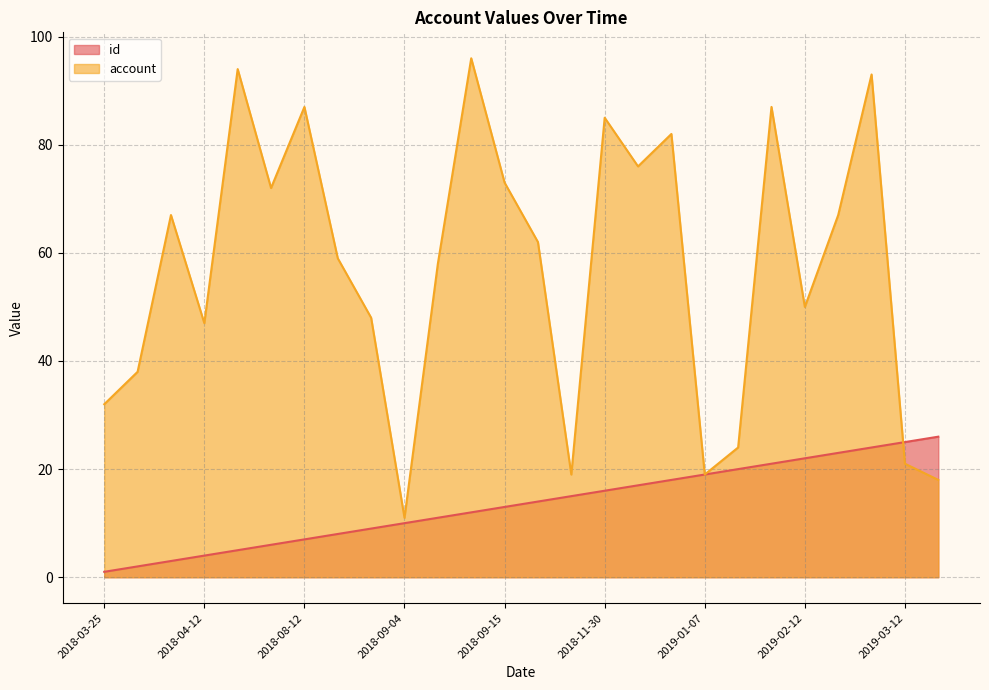

Which series has the largest total across all categories?

account